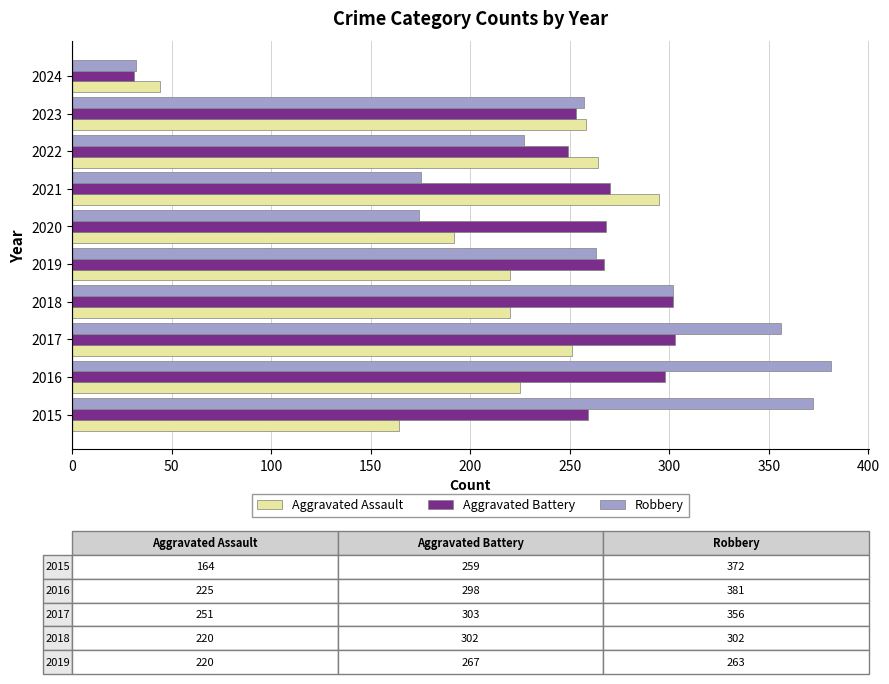

What is the approximate value of Aggravated Assault at 2022, to the nearest 50?

250